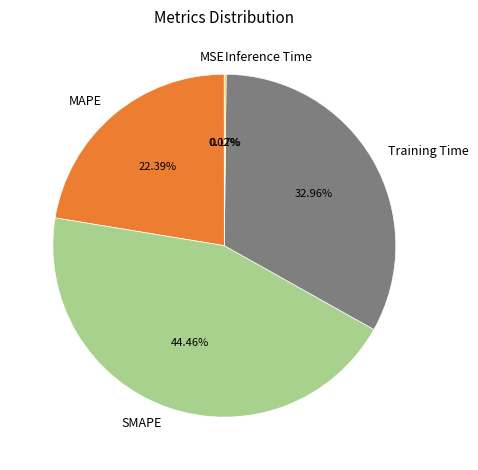

Is MAPE the majority of the pie?

No